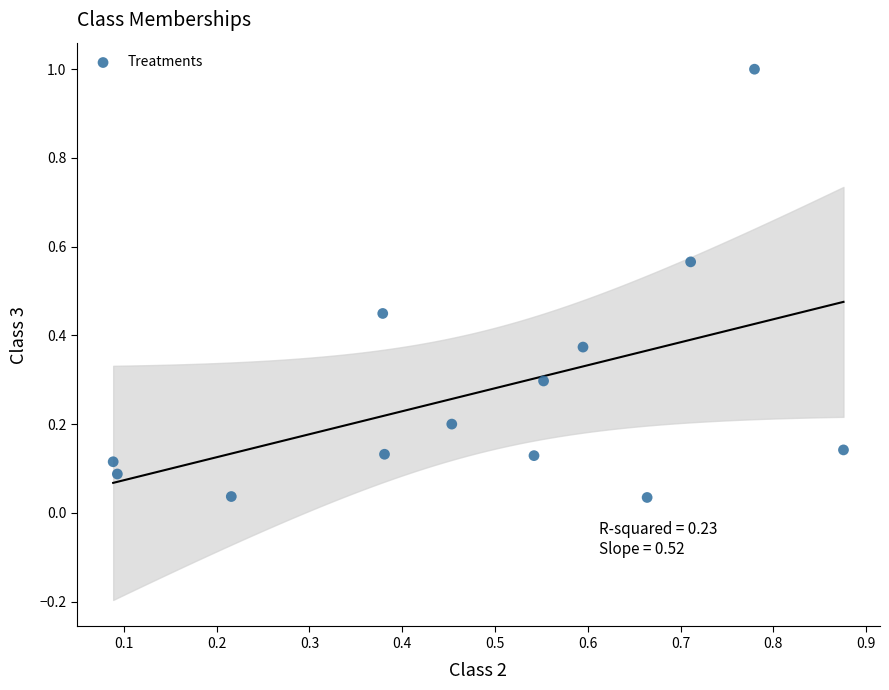

What is the range of X values (max minus min)?

0.8